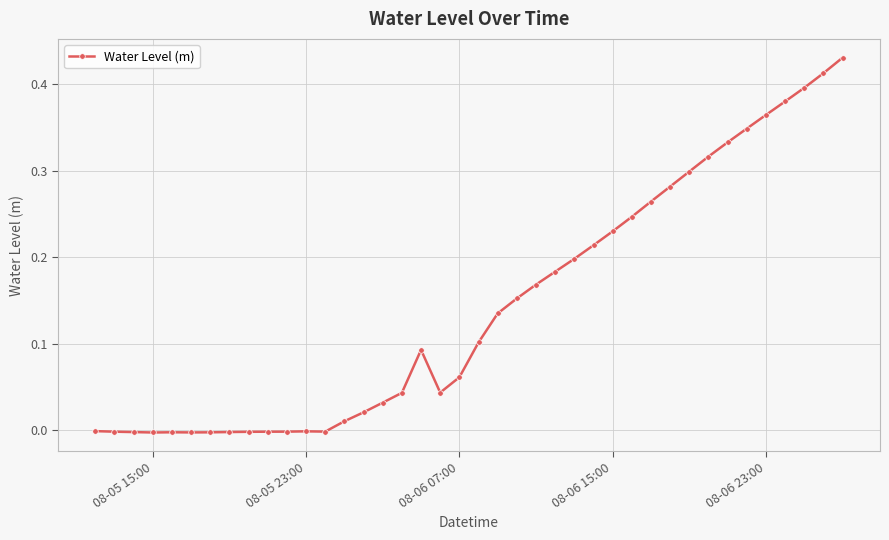

True or false: the data has more than 1 interior local peaks.

True